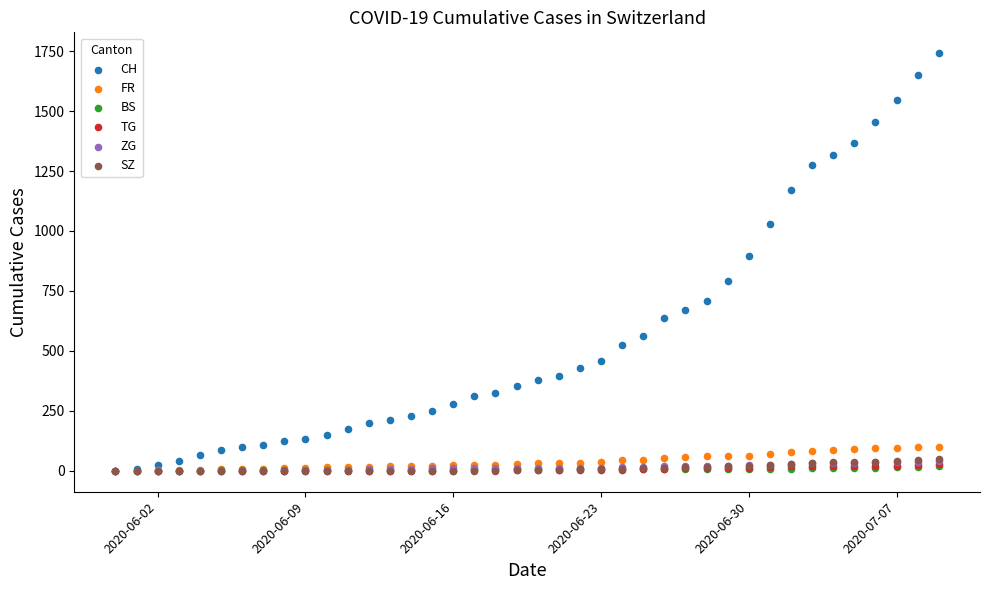

What are all the series names shown in the legend?

CH, FR, BS, TG, ZG, SZ